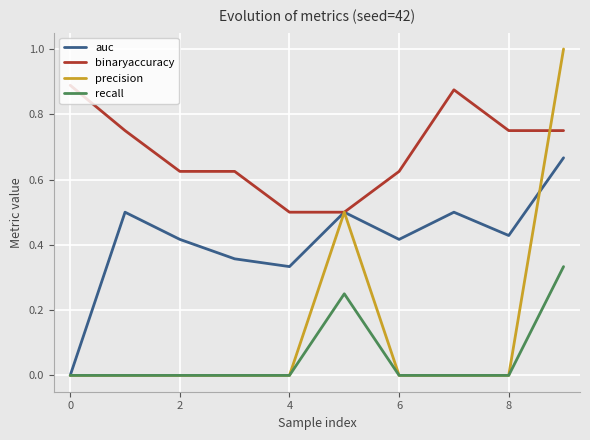

Which series has the largest total across all categories?

binaryaccuracy